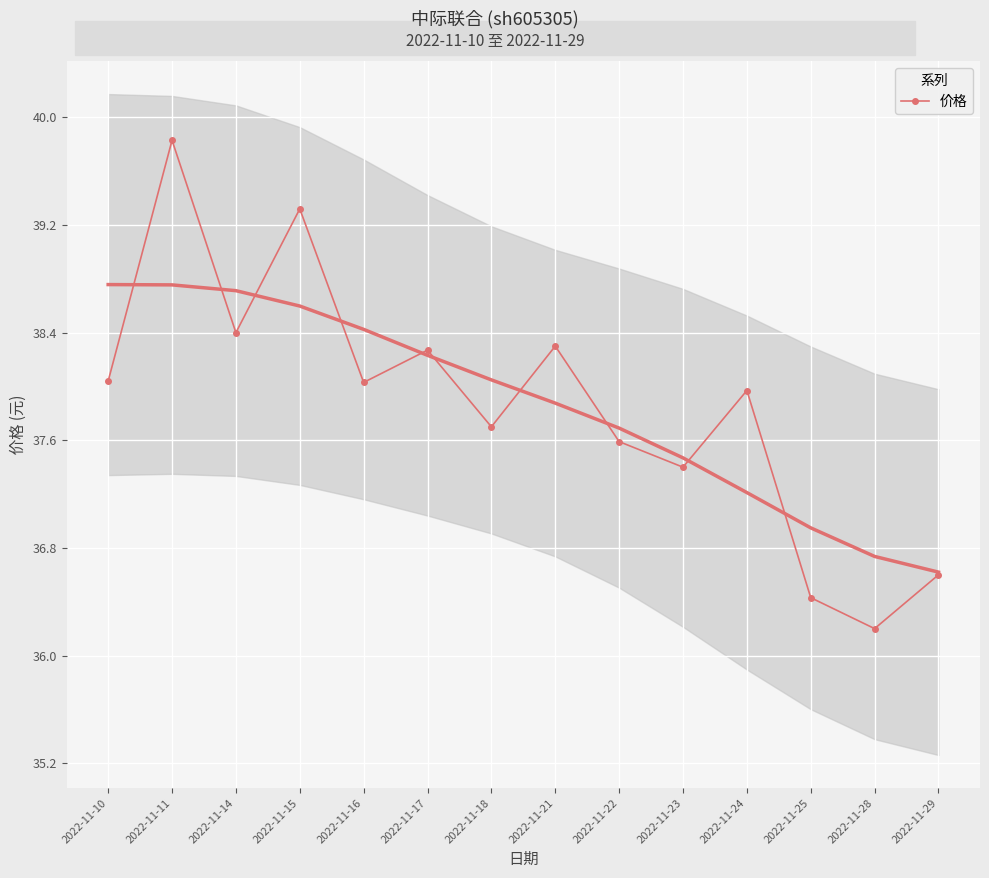

Rank the categories by value from highest to lowest.

2022-11-11, 2022-11-15, 2022-11-14, 2022-11-21, 2022-11-17, 2022-11-10, 2022-11-16, 2022-11-24, 2022-11-18, 2022-11-22, 2022-11-23, 2022-11-29, 2022-11-25, 2022-11-28